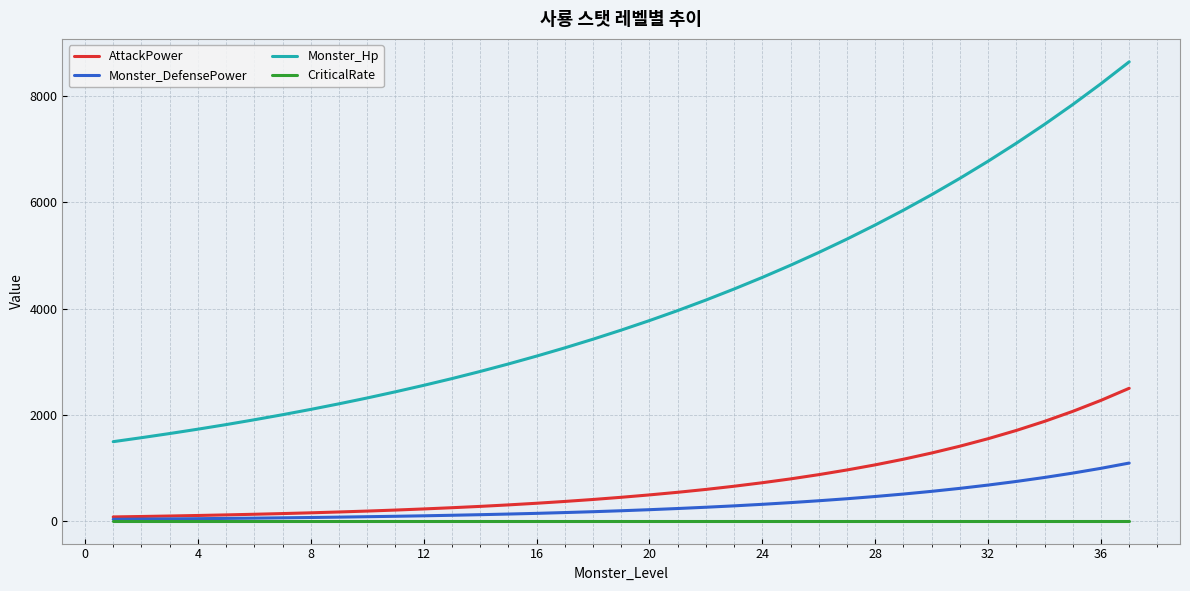

Which series has the widest spread of values?

Monster_Hp